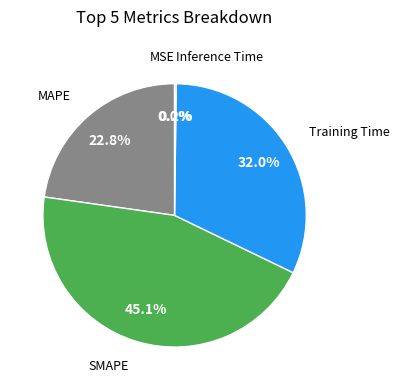

Is there a majority slice in this chart?

No